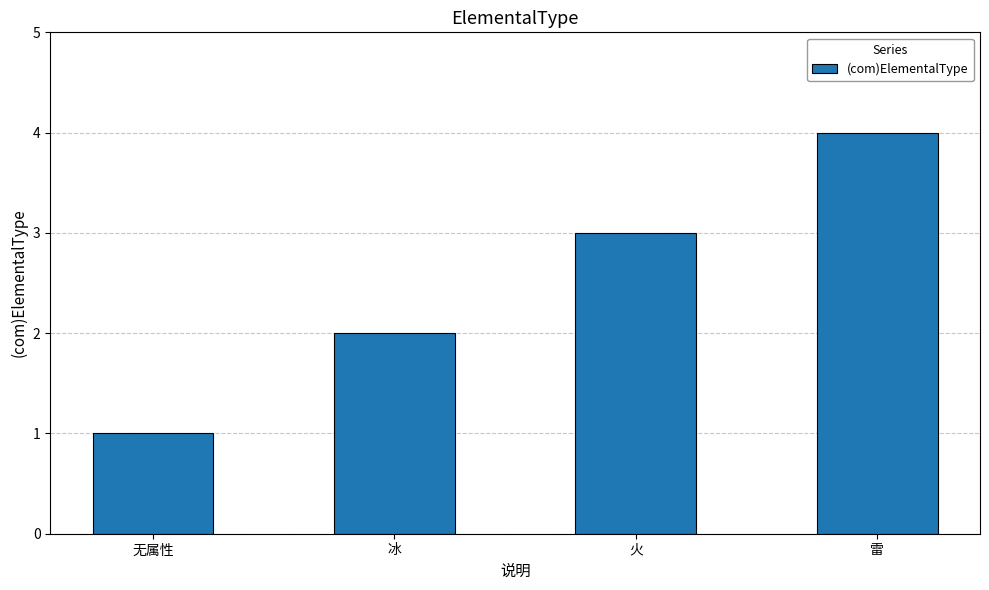

What is the maximum value shown in the chart?

4